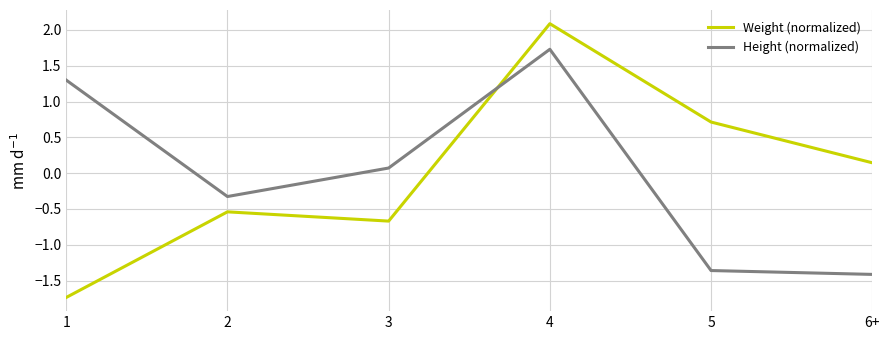

At which label does Height (normalized) first exceed 0?

1